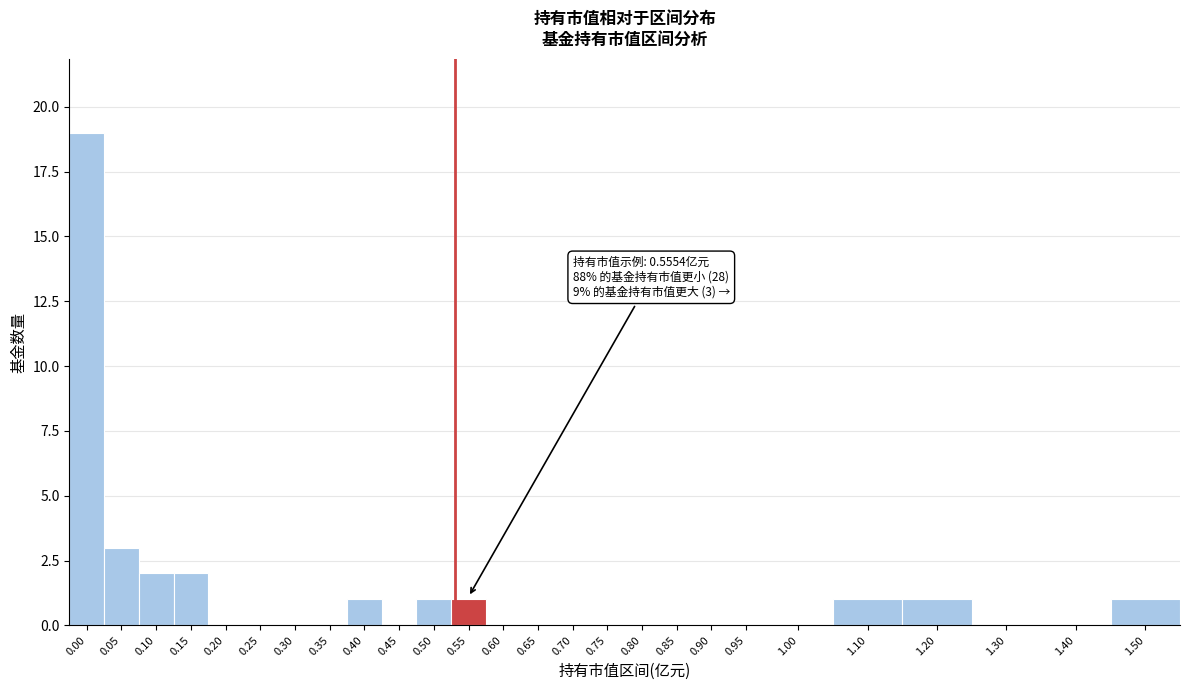

Reading left to right, extract all data points from this chart.

0.00=19	0.05=3	0.10=2	0.15=2	0.20=0	0.25=0	0.30=0	0.35=0	0.40=1	0.45=0	0.50=1	0.55=1	0.60=0	0.65=0	0.70=0	0.75=0	0.80=0	0.85=0	0.90=0	0.95=0	1.00=0	1.10=1	1.20=1	1.30=0	1.40=0	1.50=1